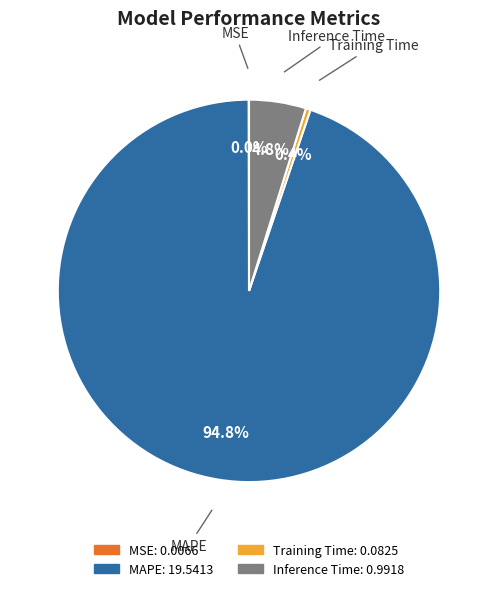

To the nearest percent, what is the difference between the largest and smallest slice percentages?

95%